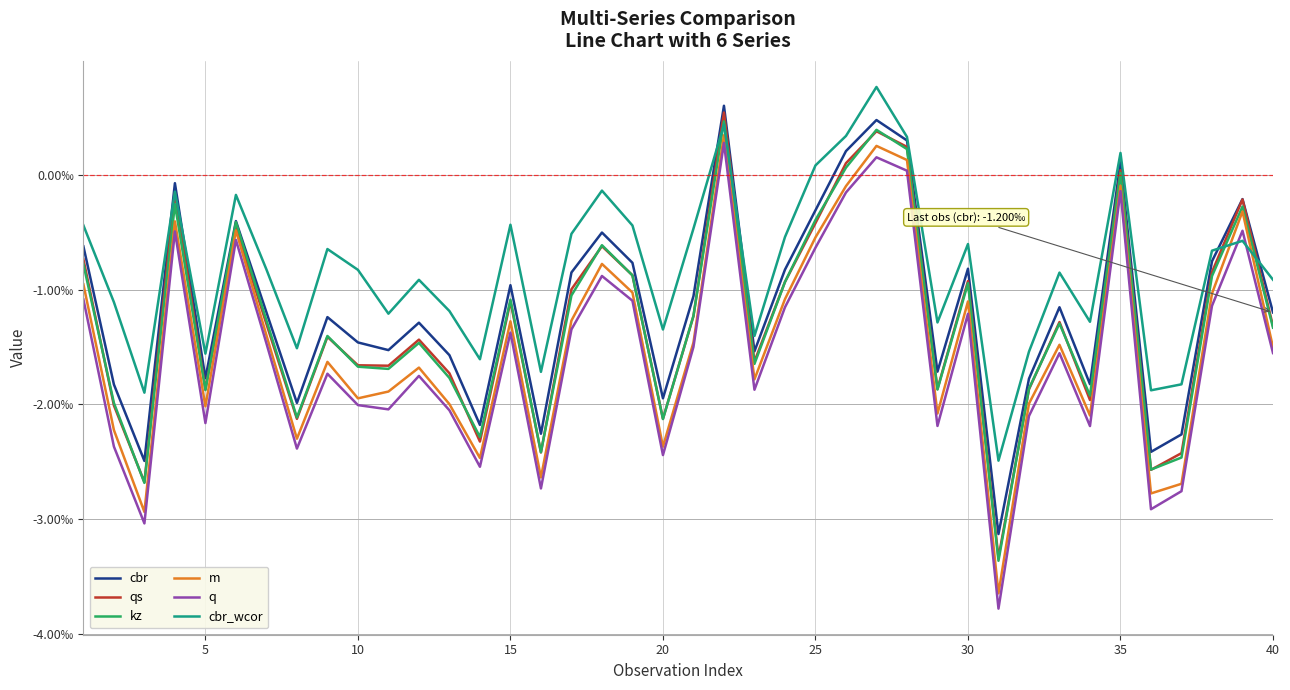

What are all the series names shown in the legend?

cbr, qs, kz, m, q, cbr_wcor